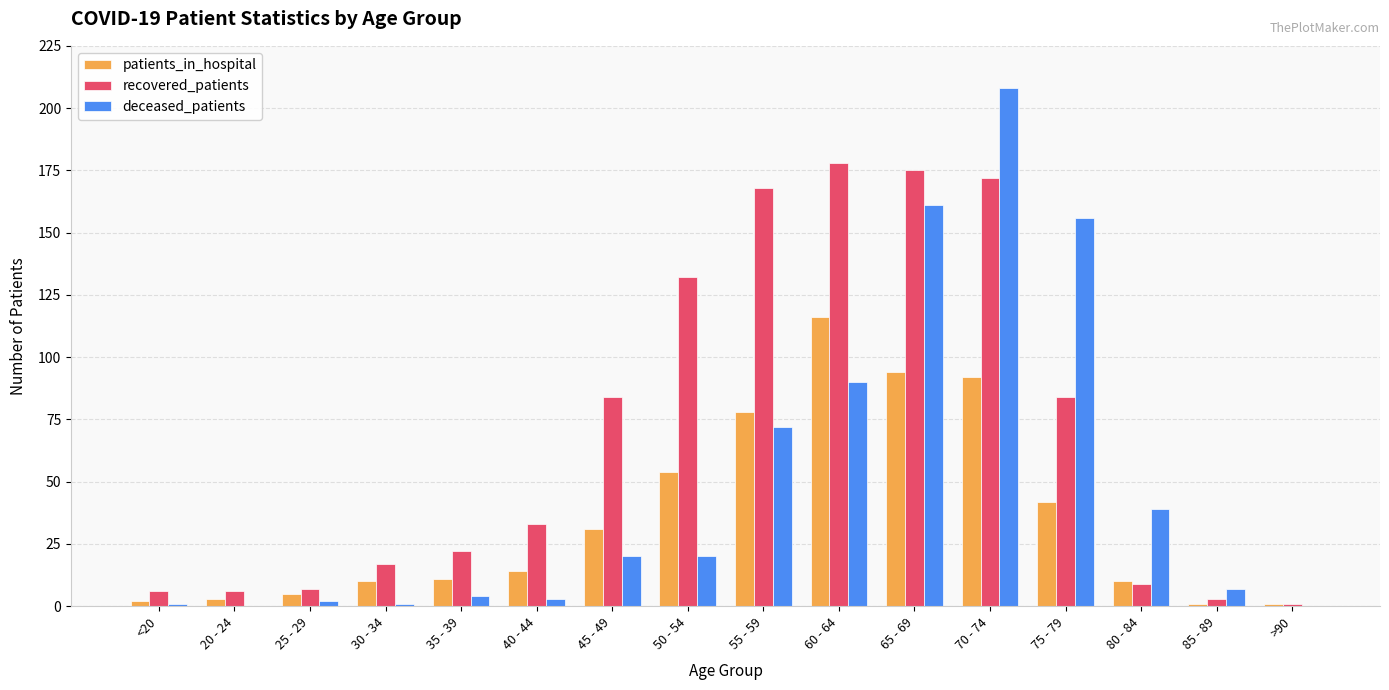

What is the spread (max minus min) of values at 85 - 89?

6